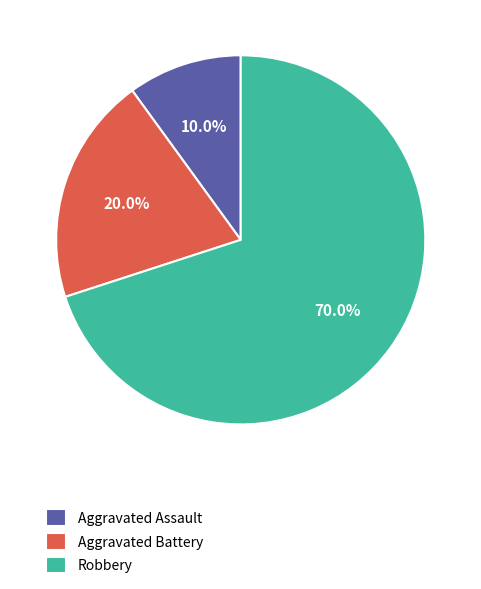

To the nearest percent, what is the difference between the Aggravated Assault and Robbery slice percentages?

60%